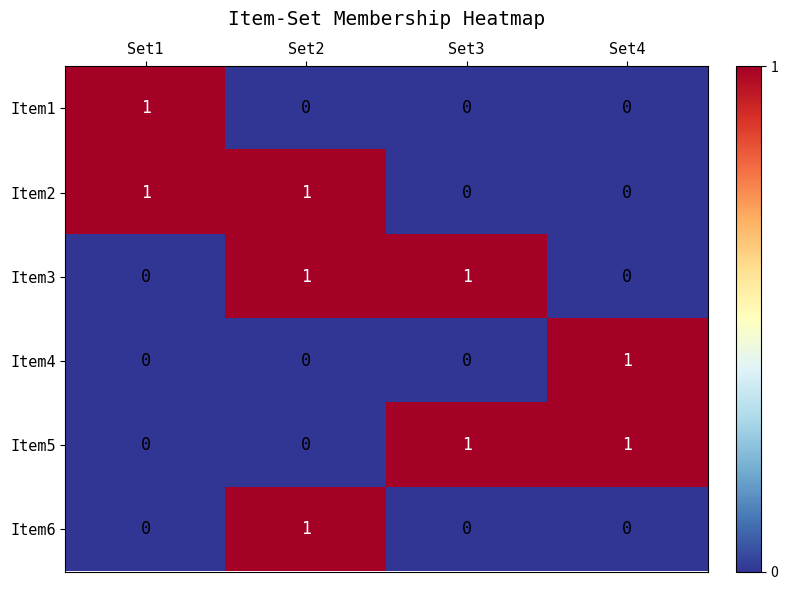

Reading right to left, extract all data points from this chart.

Item1: 0	0	0	1
Item2: 0	0	1	1
Item3: 0	1	1	0
Item4: 1	0	0	0
Item5: 1	1	0	0
Item6: 0	0	1	0